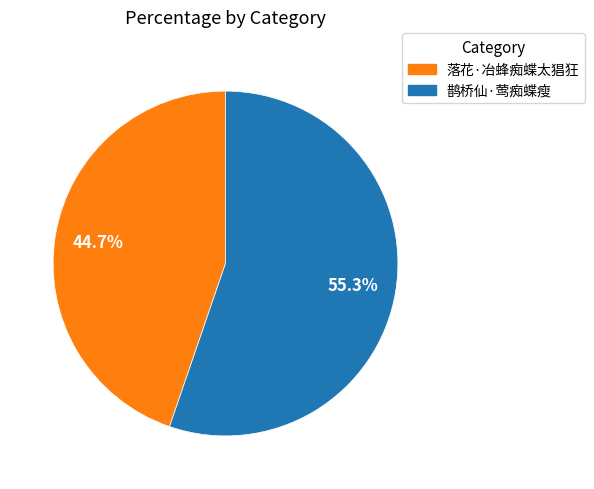

To the nearest percent, what portion does 落花·冶蜂痴蝶太猖狂 represent?

45%